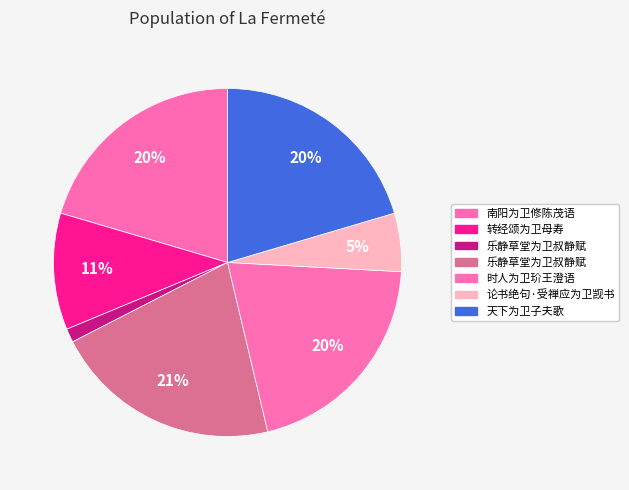

How many segments does this pie chart have?

7